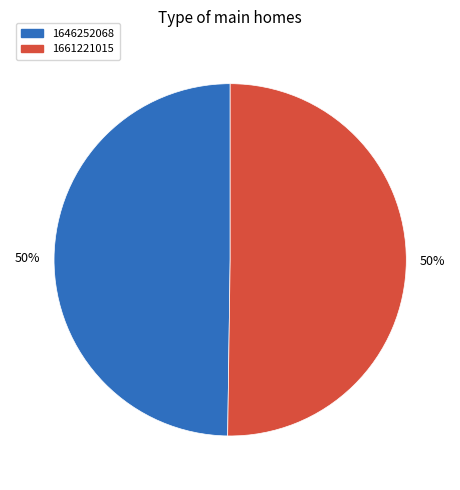

Combined, do 1661221015 and 1646252068 account for over 50%?

Yes